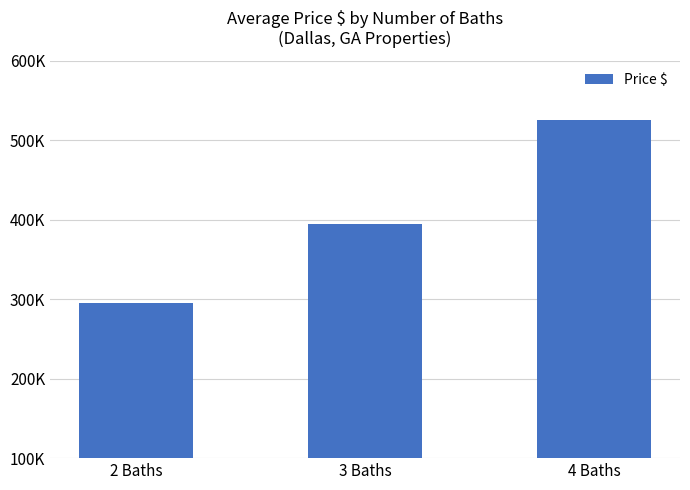

The value at 3 Baths is 394914. True or false?

True